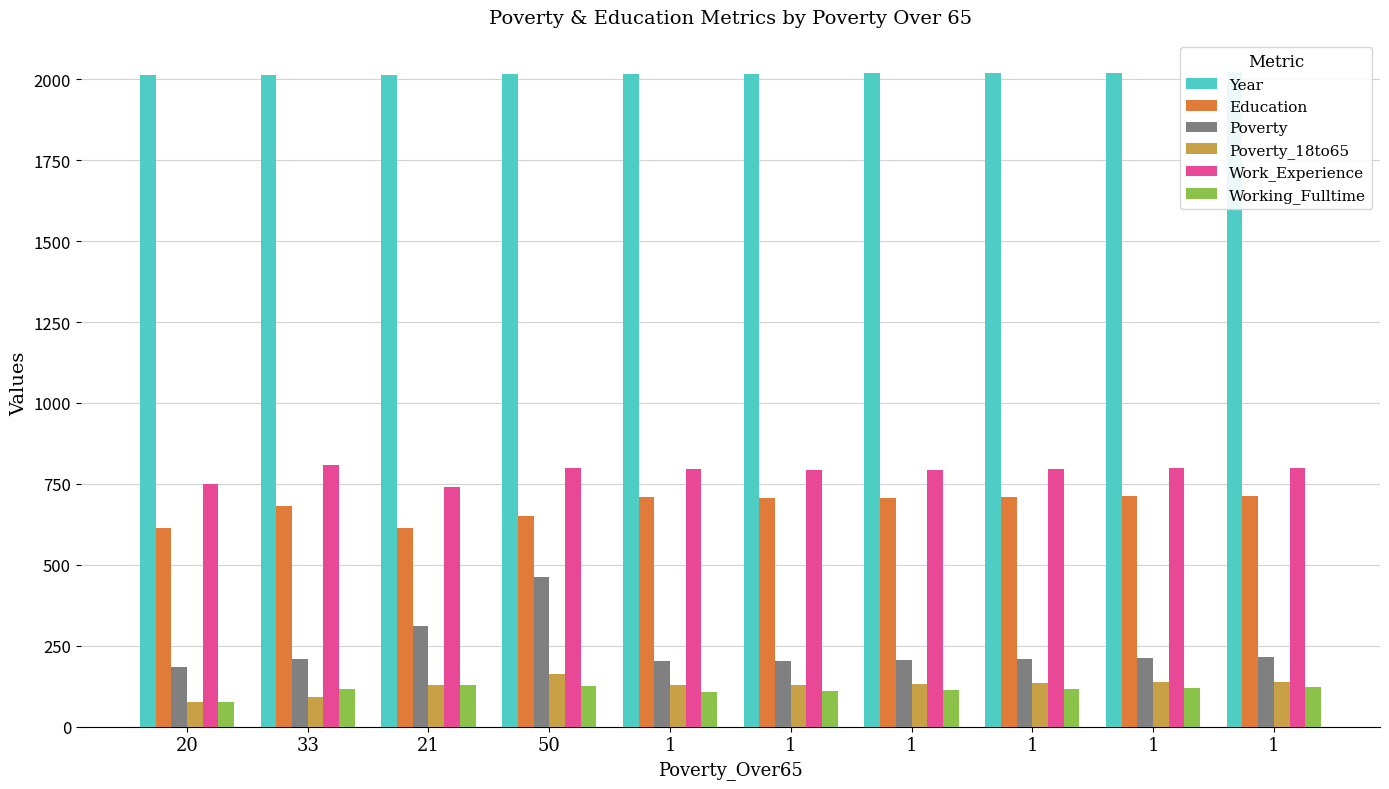

What are all the series names shown in the legend?

Year, Education, Poverty, Poverty_18to65, Work_Experience, Working_Fulltime